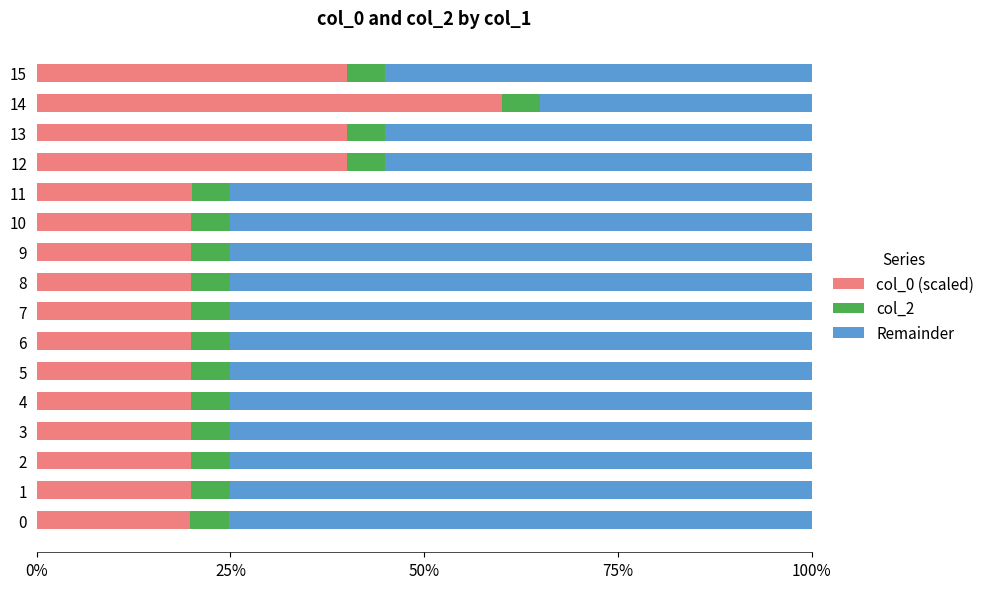

What is the highest value of the col_0 (scaled) series?

60.0